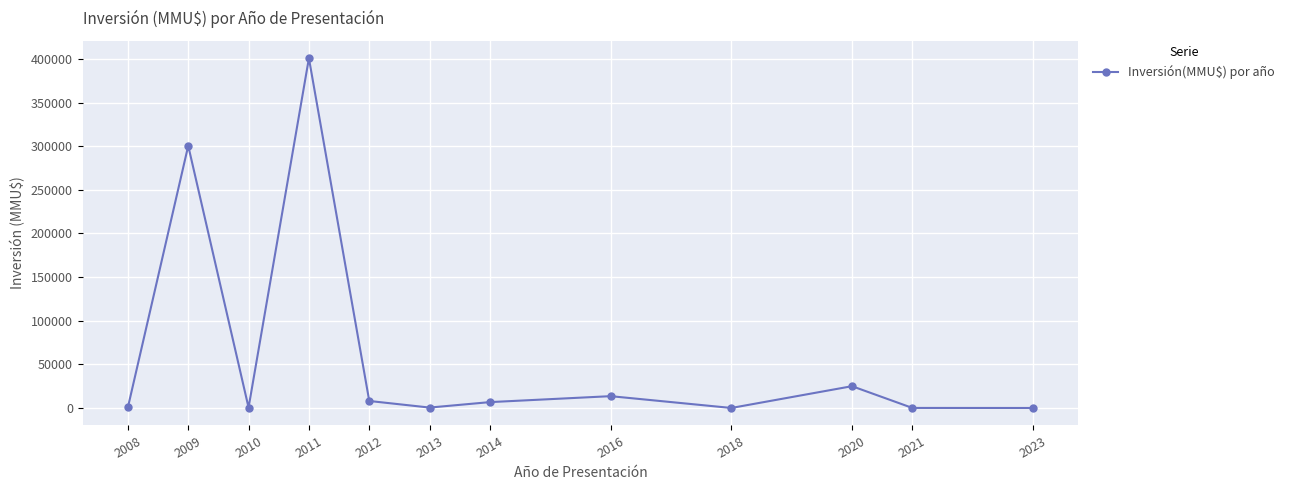

How many series are shown in this chart?

1